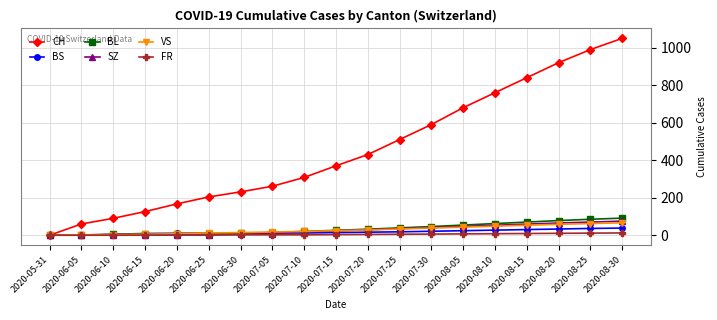

What is the label of the 3rd point from the left?

2020-06-10